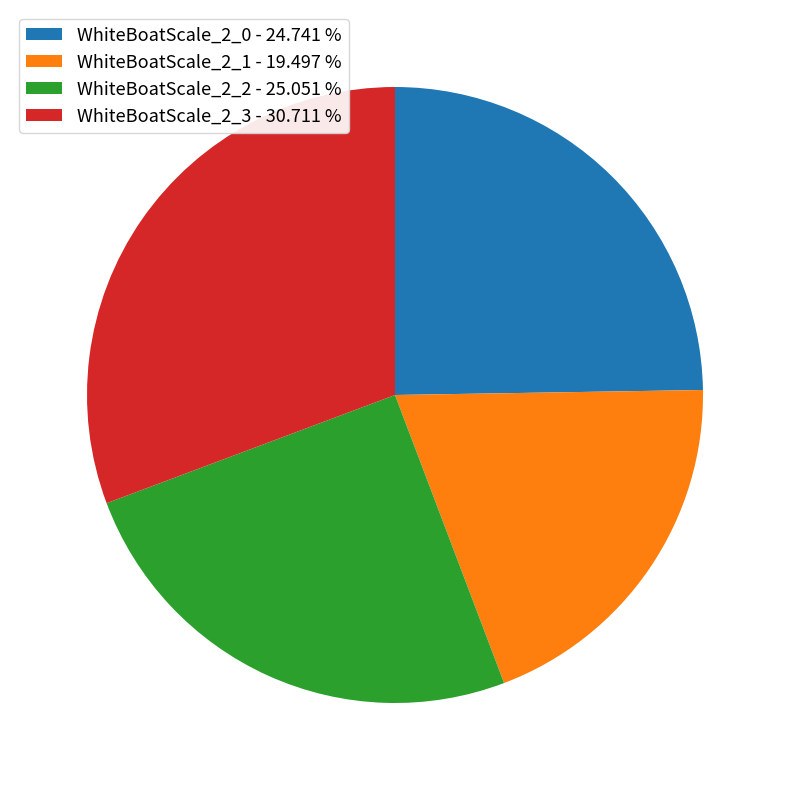

Which category has the smallest portion of the pie?

WhiteBoatScale_2_1